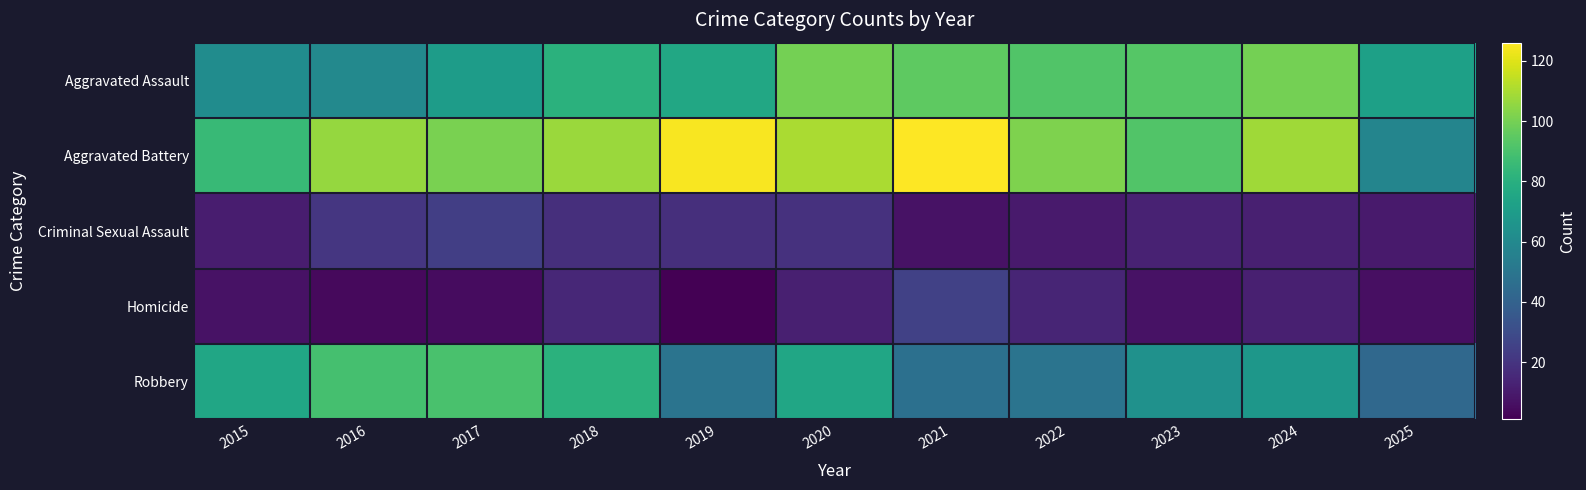

List the series in order of their peak value, highest first.

Aggravated Battery, Aggravated Assault, Robbery, Homicide, Criminal Sexual Assault